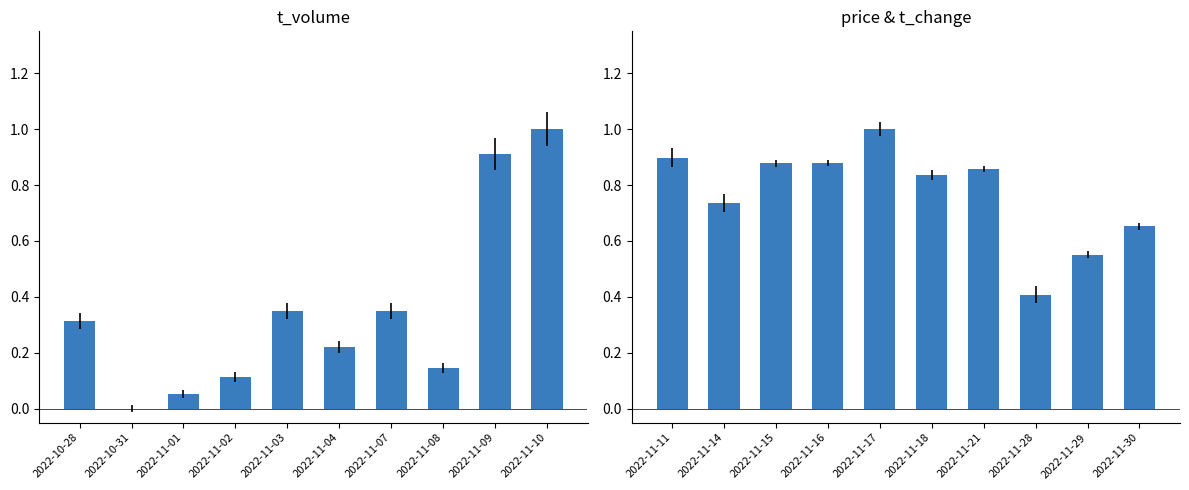

Which series has the largest total across all categories?

price